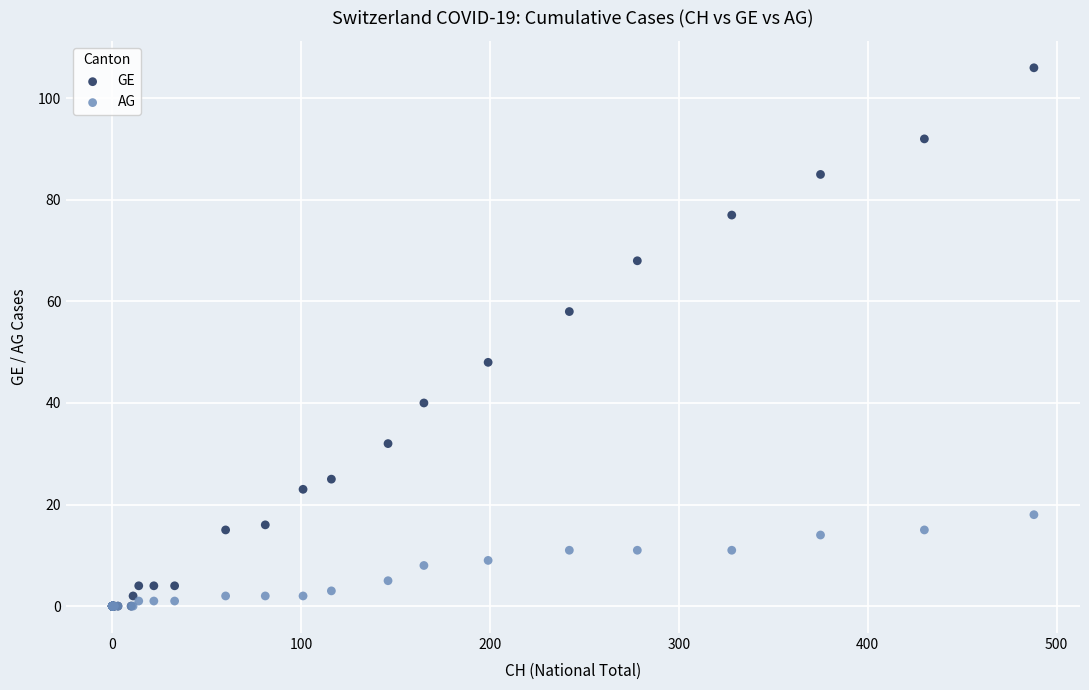

What are all the series names shown in the legend?

GE, AG